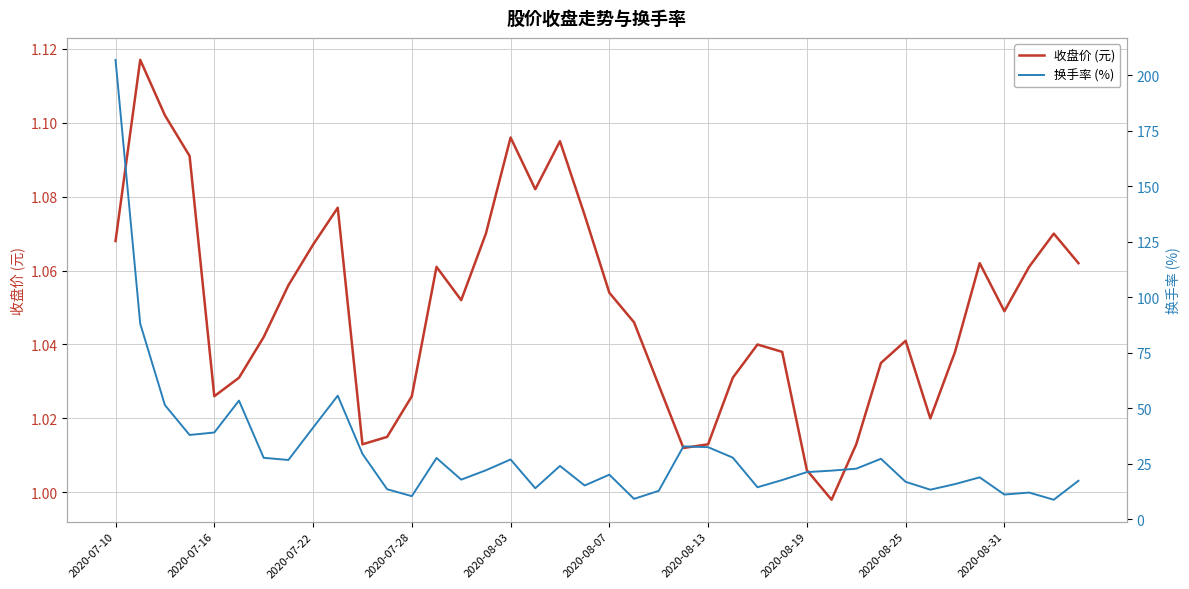

At how many categories does at least one series exceed 22?

20